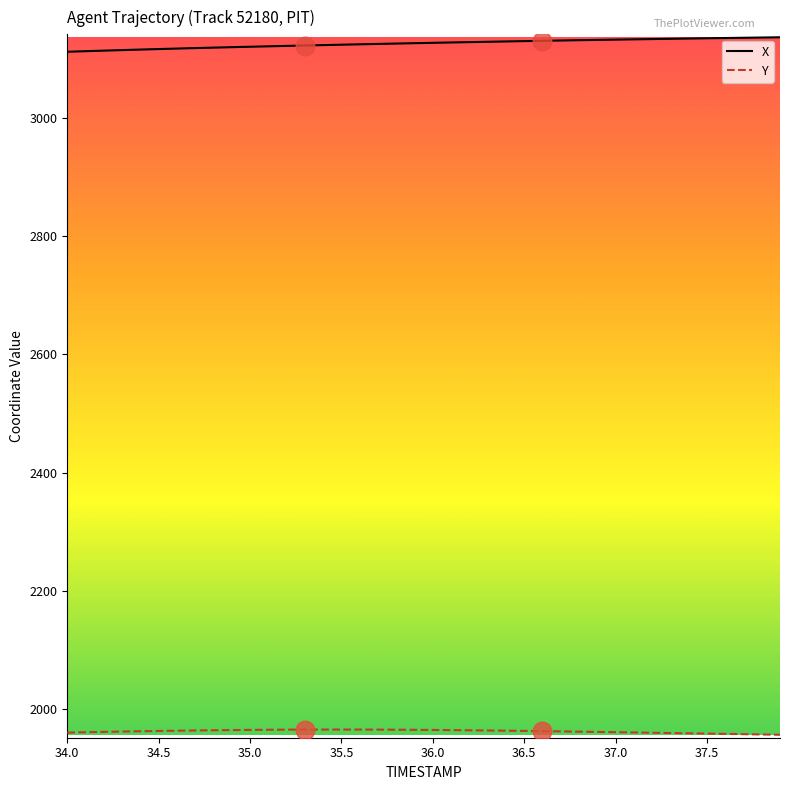

What is the difference between the maximum and minimum values in the X series?

24.5